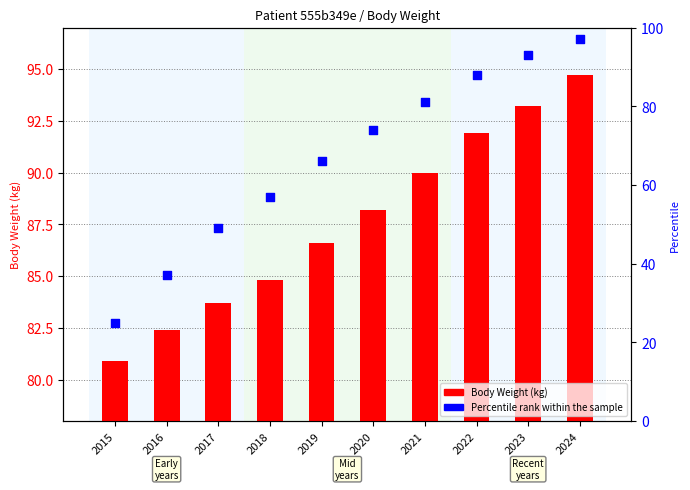

What is the total value across all series at 2023?

186.2